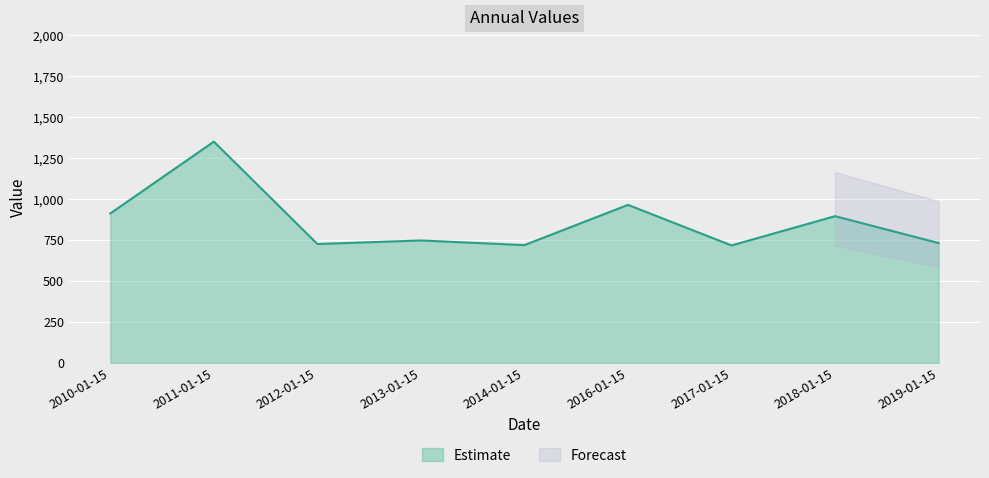

At which category does the chart reach its peak across all series?

2011-01-15